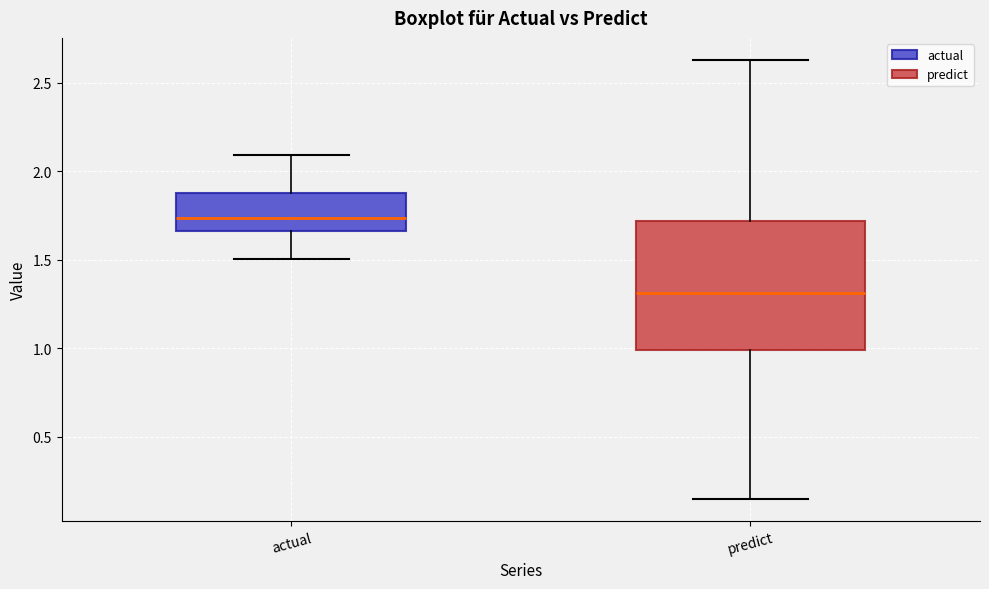

Where does the upper whisker of the box for predict end on the y-axis? The values are not printed on the chart, so give them approximately, as read against the axis.

2.65